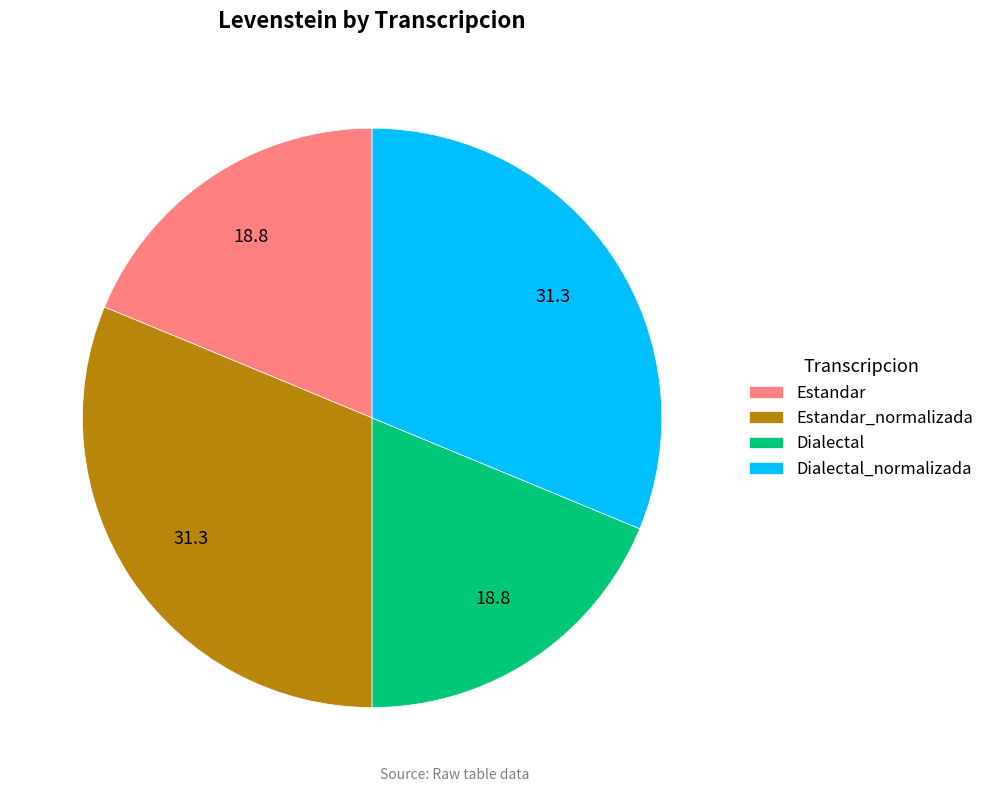

How many segments does this pie chart have?

4